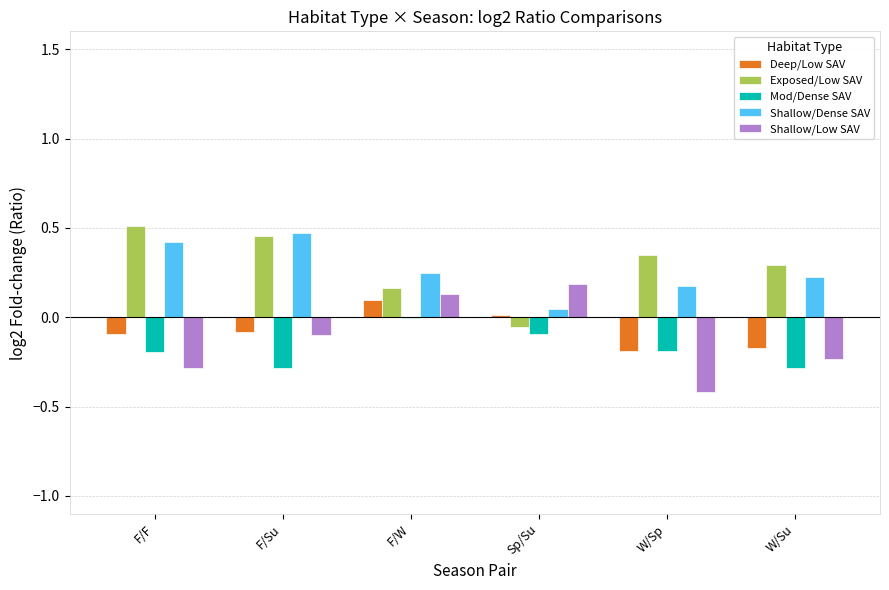

Which label corresponds to the largest value in the chart?

F/F